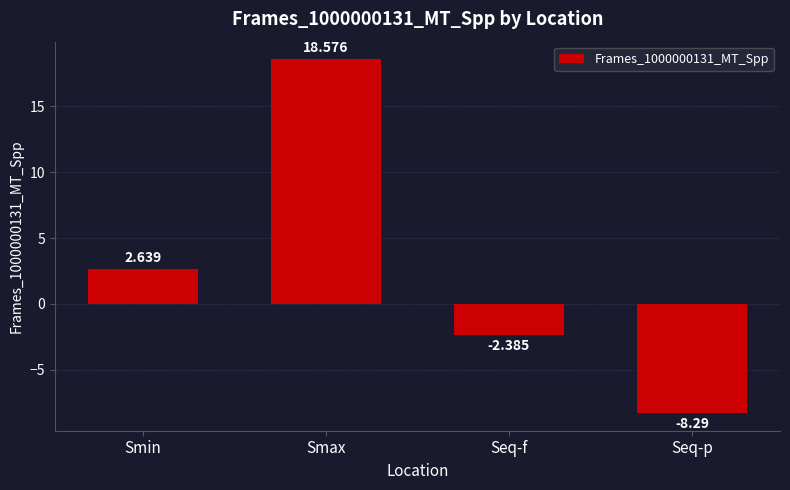

Count the number of categories in the chart.

4